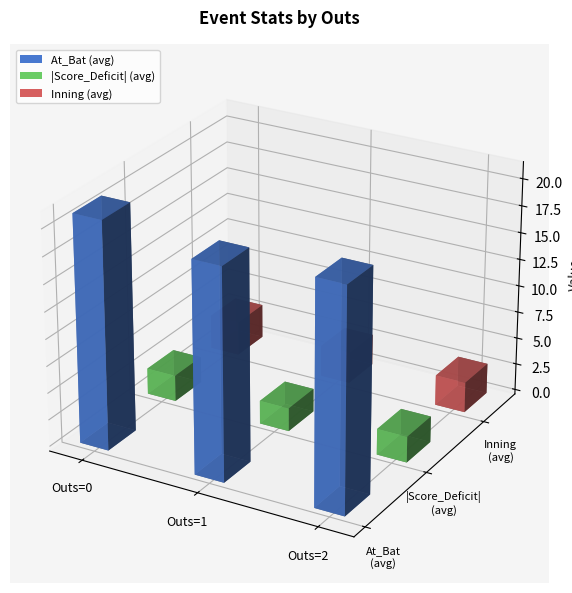

What position from the right is Score_Deficit (avg)?

2